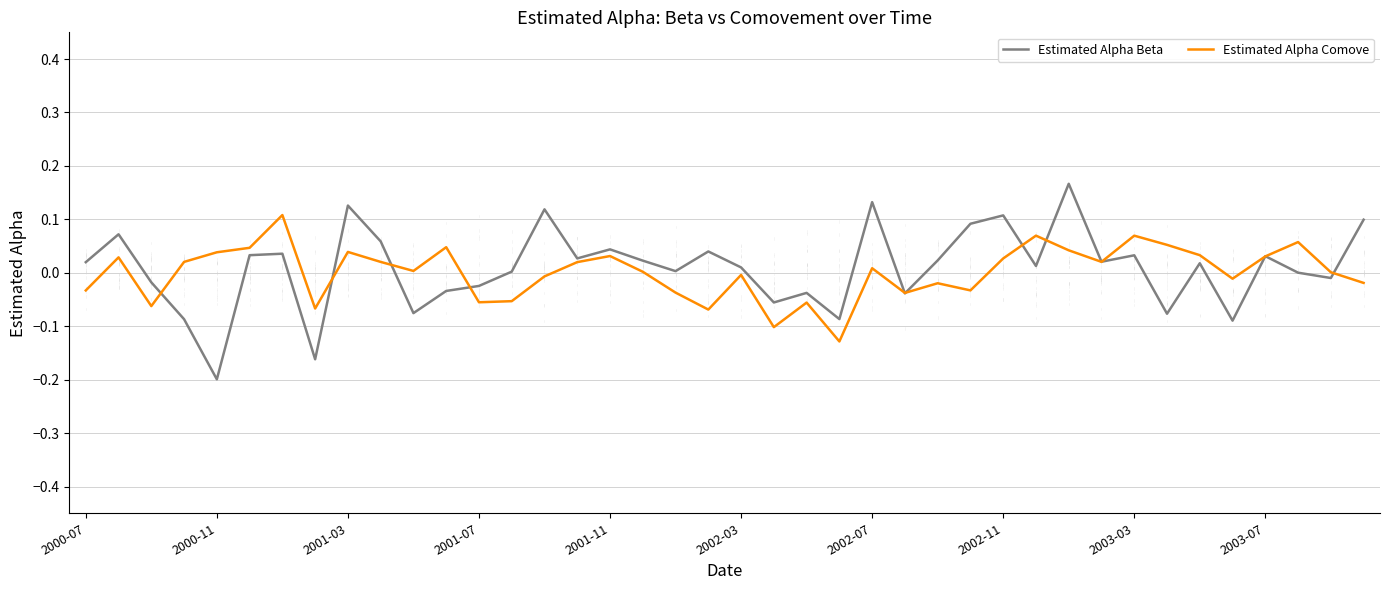

List the series in order of their peak value, highest first.

Estimated Alpha Beta, Estimated Alpha Comove